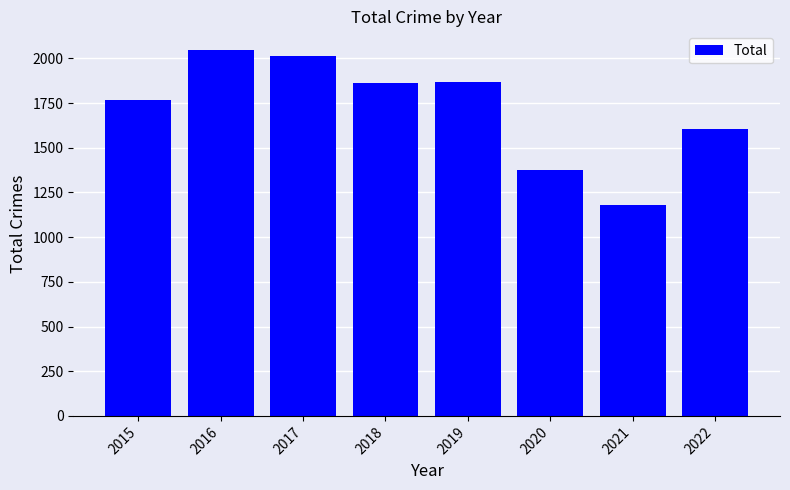

What is the value of the 3rd bar from the left?

2011